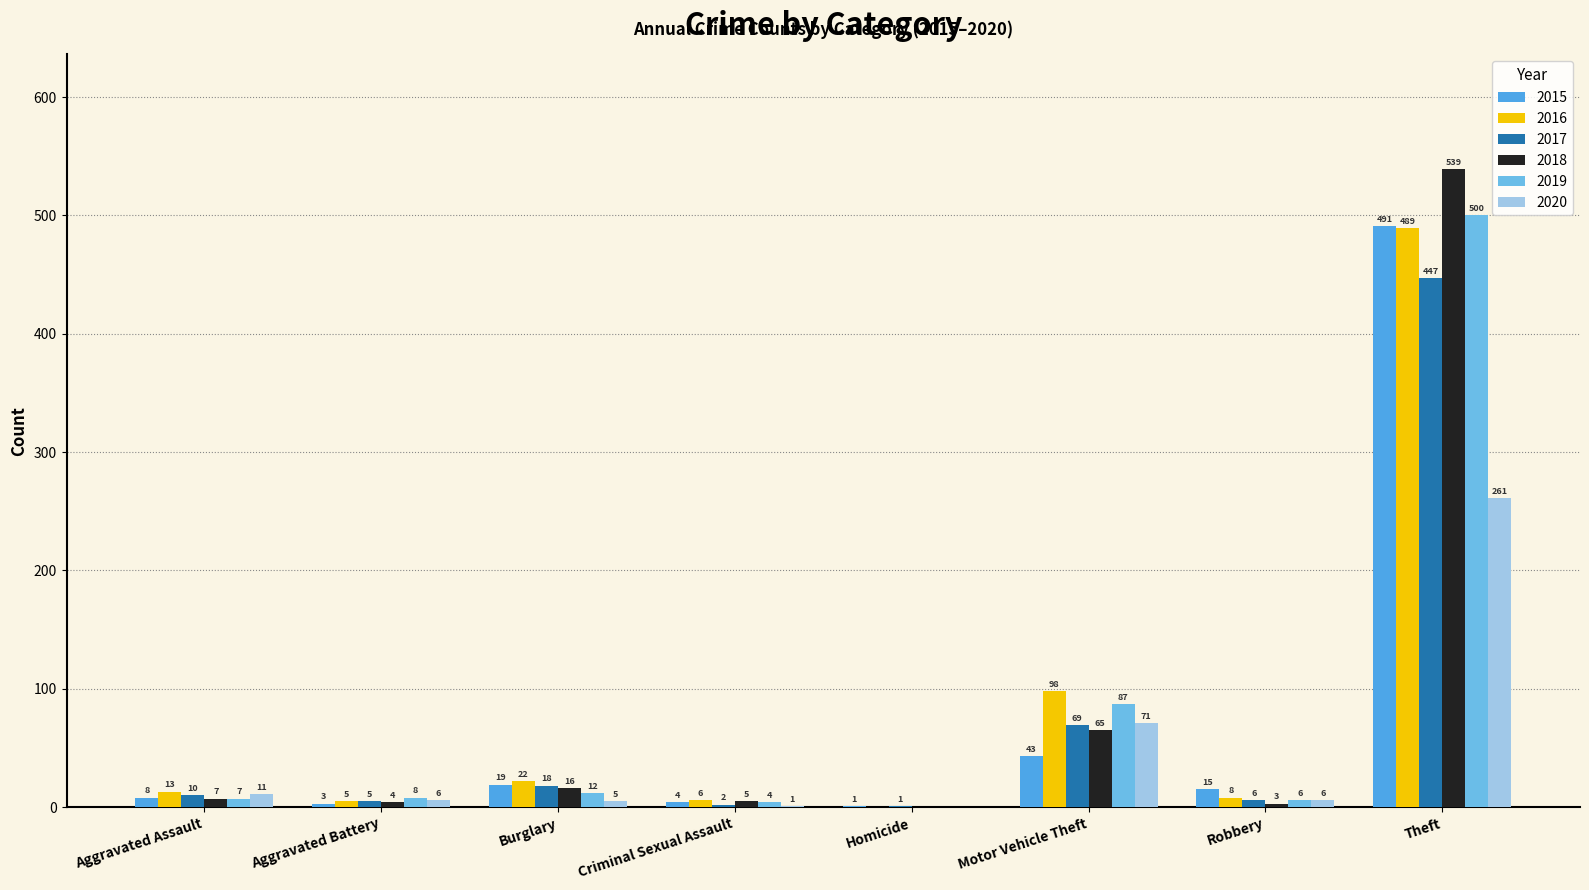

What is the spread (max minus min) of values at Motor Vehicle Theft?

55